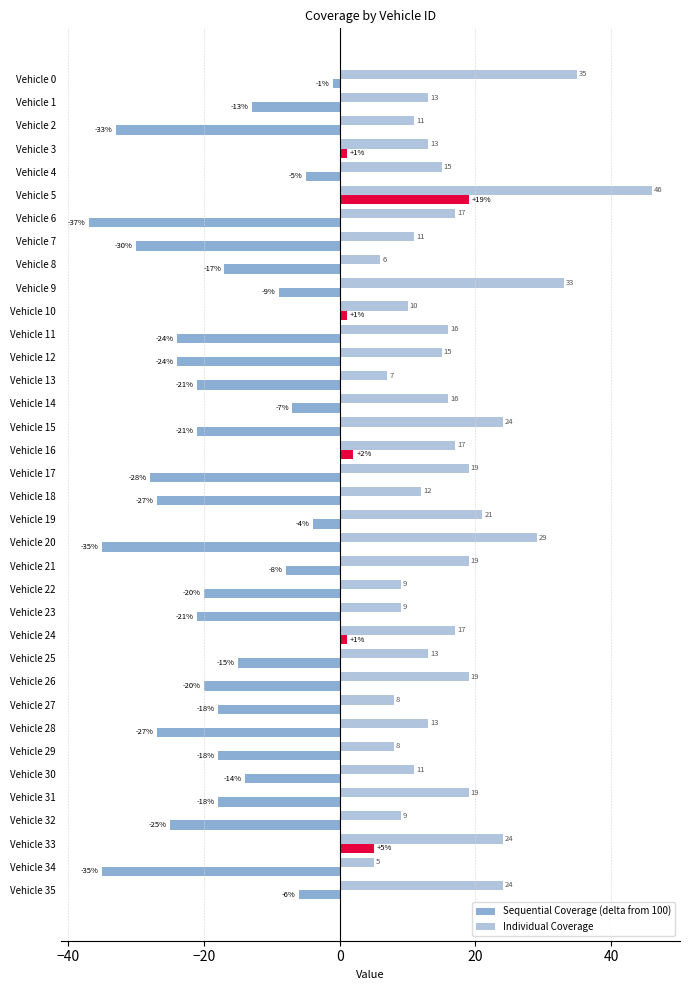

Between Vehicle 16 and Vehicle 25, which series saw the biggest shift?

Sequential Coverage (delta from 100)